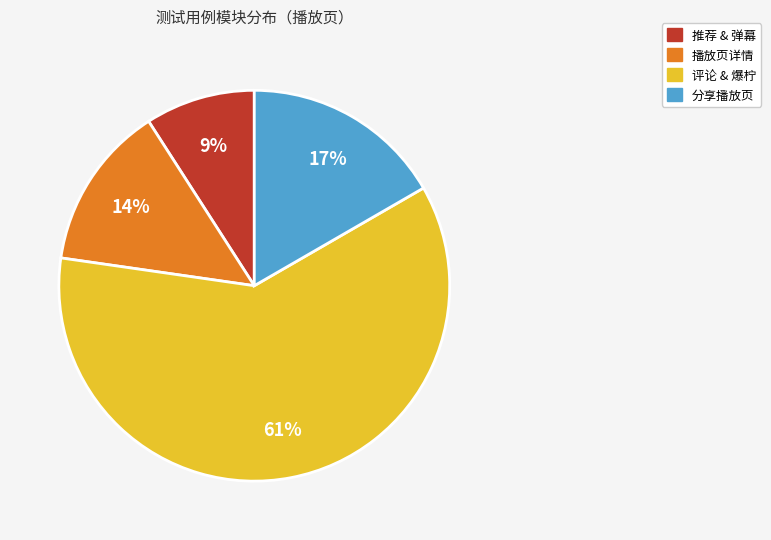

Does any single category account for the majority?

Yes